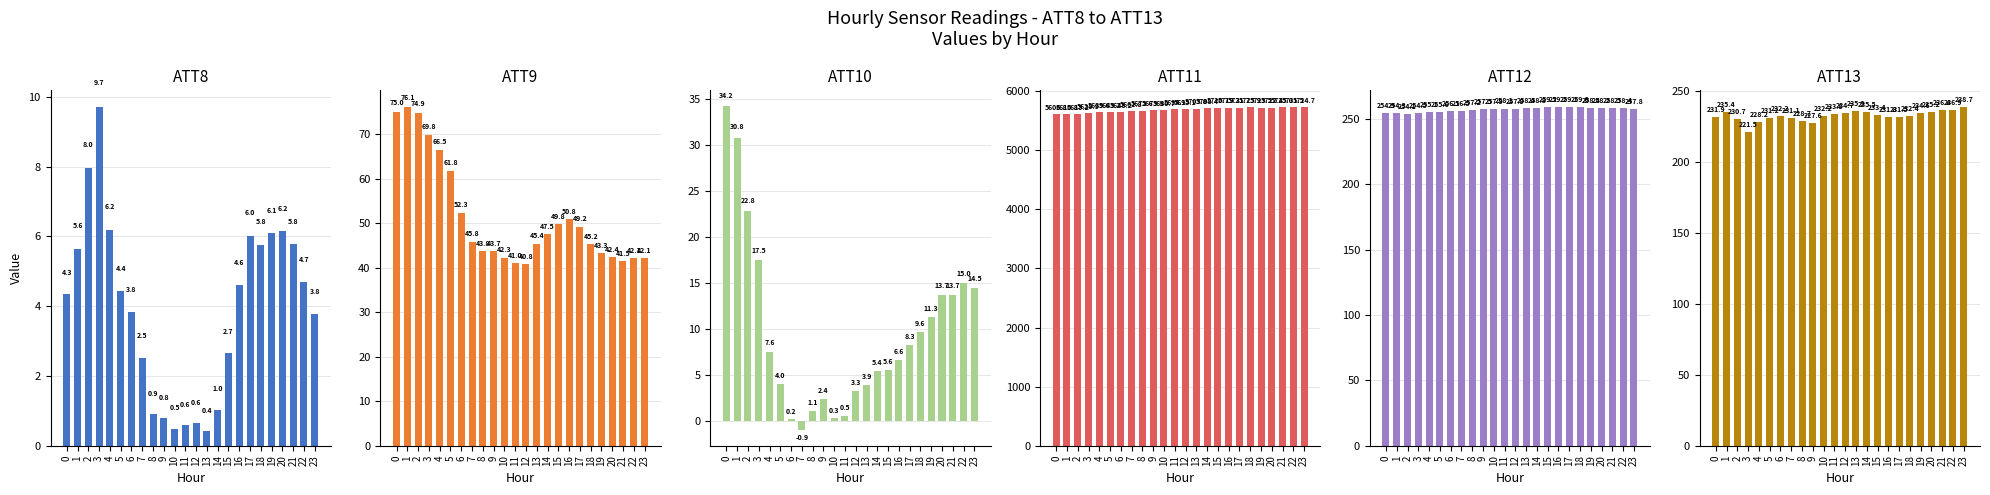

Reading left to right, transcribe all the data shown in this chart.

ATT8: 4.3	5.6	8.0	9.7	6.2	4.4	3.8	2.5	0.9	0.8	0.5	0.6	0.6	0.4	1.0	2.7	4.6	6.0	5.8	6.1	6.2	5.8	4.7	3.8
ATT9: 75.0	76.1	74.9	69.8	66.5	61.8	52.3	45.8	43.8	43.7	42.3	41.0	40.8	45.4	47.5	49.8	50.8	49.2	45.2	43.3	42.4	41.5	42.1	42.1
ATT10: 34.2	30.8	22.8	17.5	7.6	4.0	0.2	-0.9	1.1	2.4	0.3	0.5	3.3	3.9	5.4	5.6	6.6	8.3	9.6	11.3	13.7	13.7	15.0	14.5
ATT11: 5606.8	5610.8	5615.2	5628.9	5639.6	5643.2	5648.2	5661.8	5672.6	5673.9	5680.7	5694.1	5695.1	5703.8	5708.4	5720.7	5719.3	5721.7	5725.9	5723.5	5722.4	5725.0	5731.5	5724.7
ATT12: 254.9	254.3	254.1	254.5	255.1	255.6	256.1	256.5	257.2	257.5	257.9	258.1	257.9	258.4	258.8	259.2	259.2	259.1	259.0	258.4	258.2	258.5	258.4	257.8
ATT13: 231.9	235.4	230.7	221.5	228.2	231.2	232.2	231.1	228.7	227.6	232.2	233.8	234.7	235.9	235.5	233.4	231.8	231.5	232.4	234.6	235.2	236.4	236.9	238.7